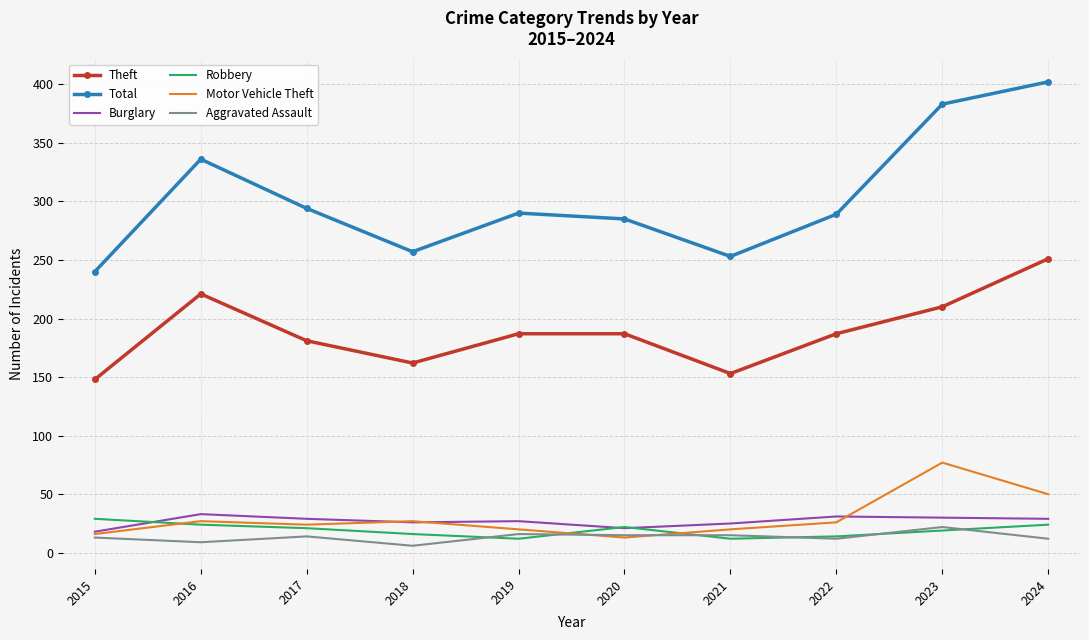

Which label corresponds to the largest value in the chart?

2024